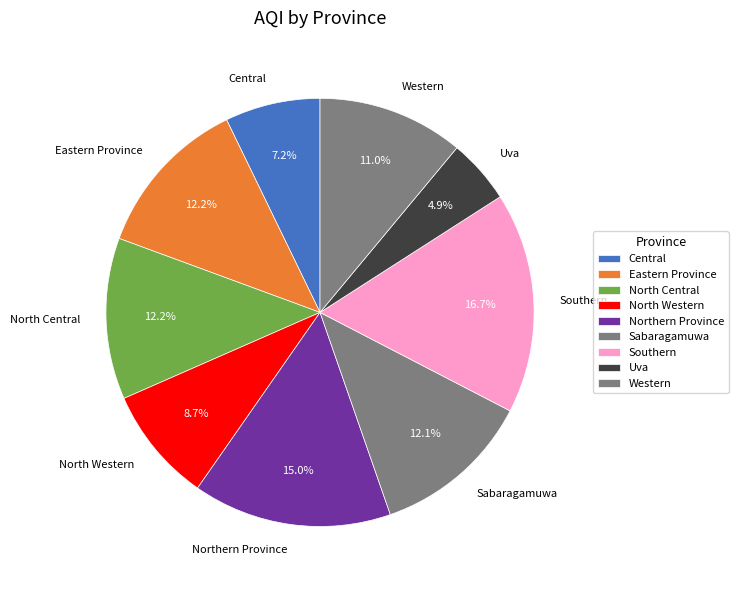

What percentage do Sabaragamuwa and Southern together represent?

28.8%